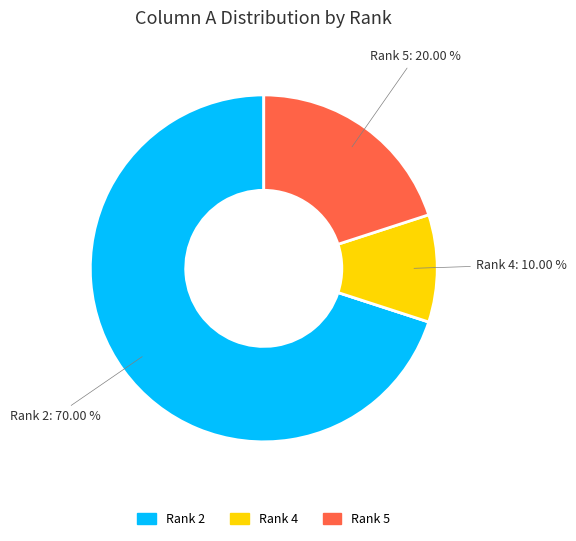

Does any single category account for the majority?

Yes